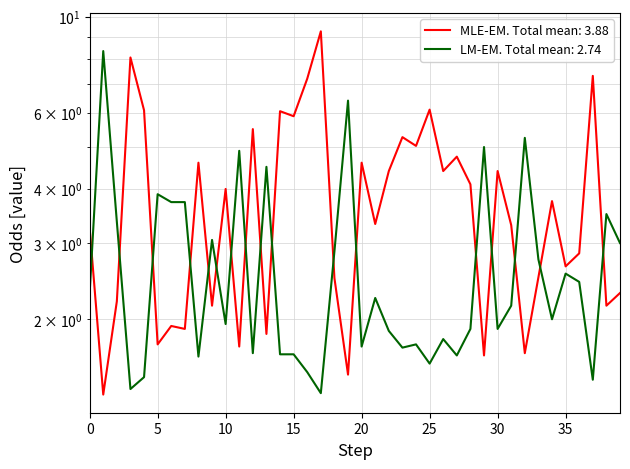

What is the greatest value displayed?

9.2